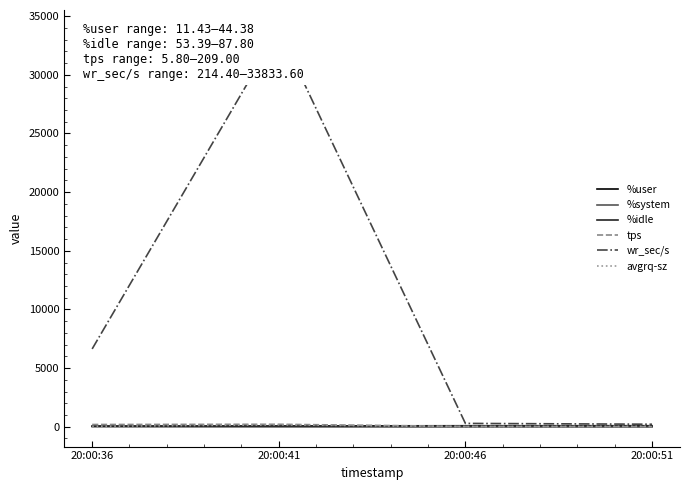

What value does the %idle series have at 20:00:51?

87.8